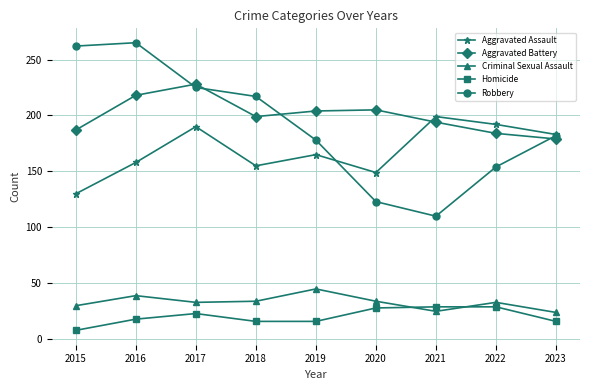

What is the total value across all series at 2019?

608